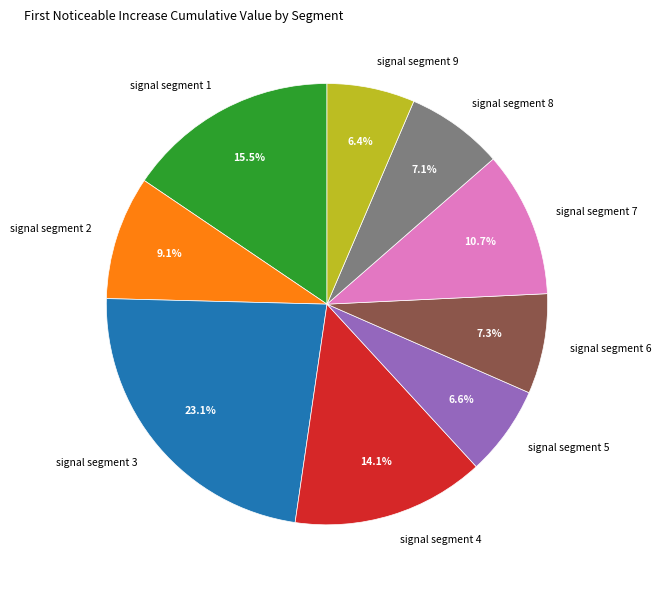

Do signal segment 1 and signal segment 7 together represent more than half of the pie?

No